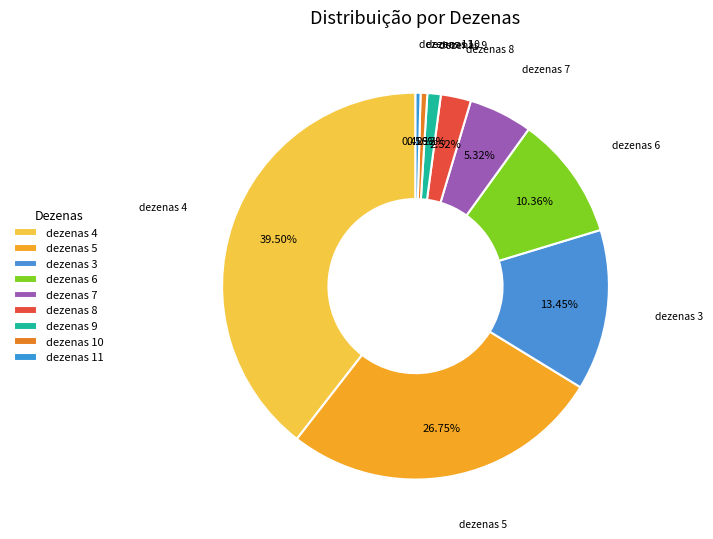

Is the sum of dezenas 11 and dezenas 8 greater than half?

No